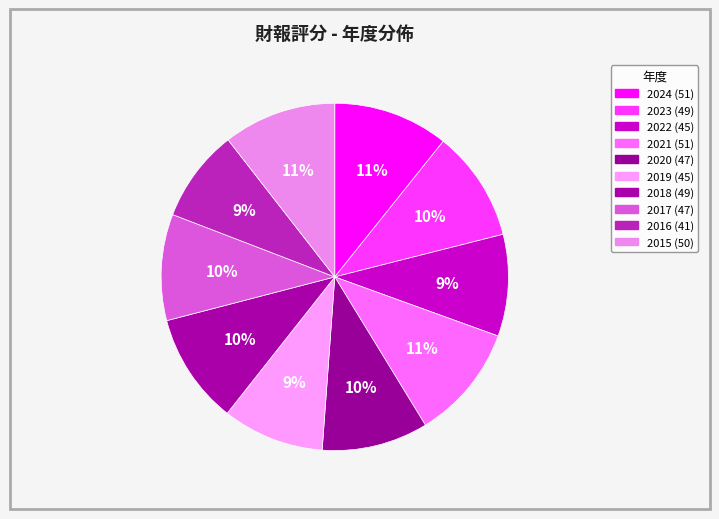

How many slices are in this pie chart?

10